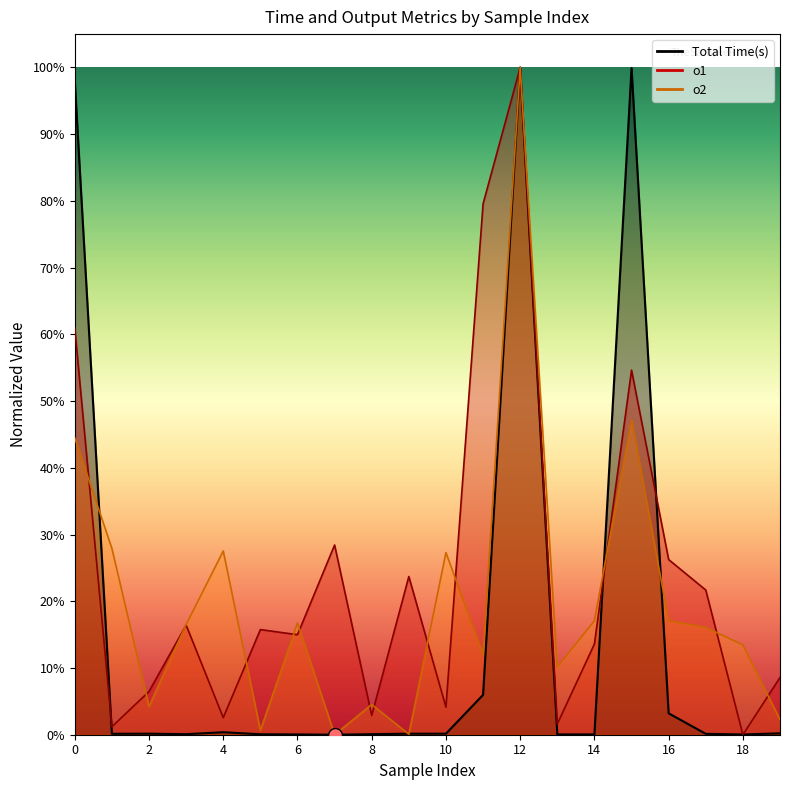

What are all the series names shown in the legend?

o1, o2, Total Time(s)